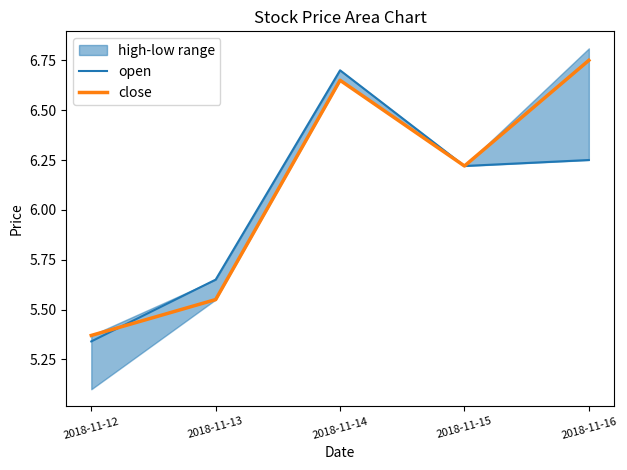

The close series shows 6.8 at 2018-11-16. True or false?

True